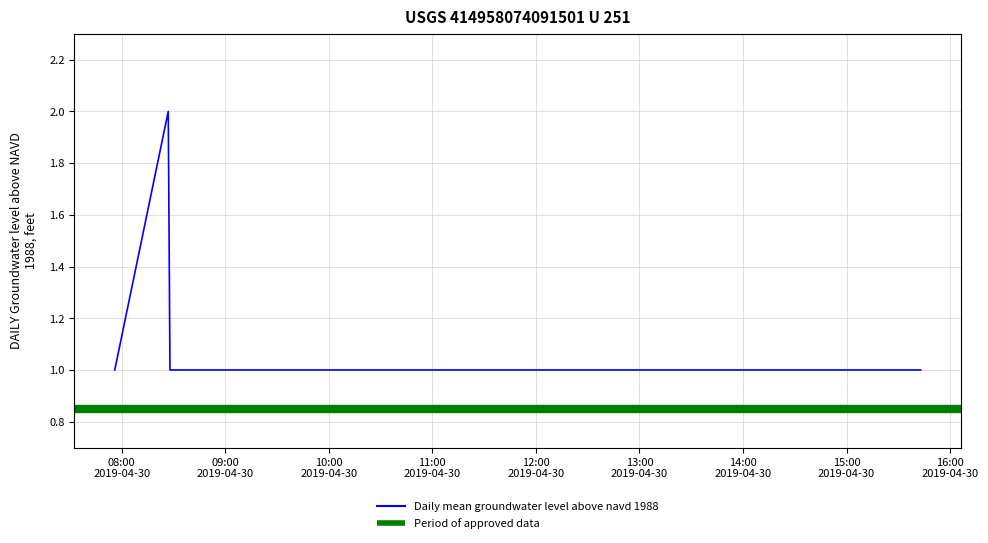

Which label corresponds to the largest value in the chart?

2019-04-30 08:27:00